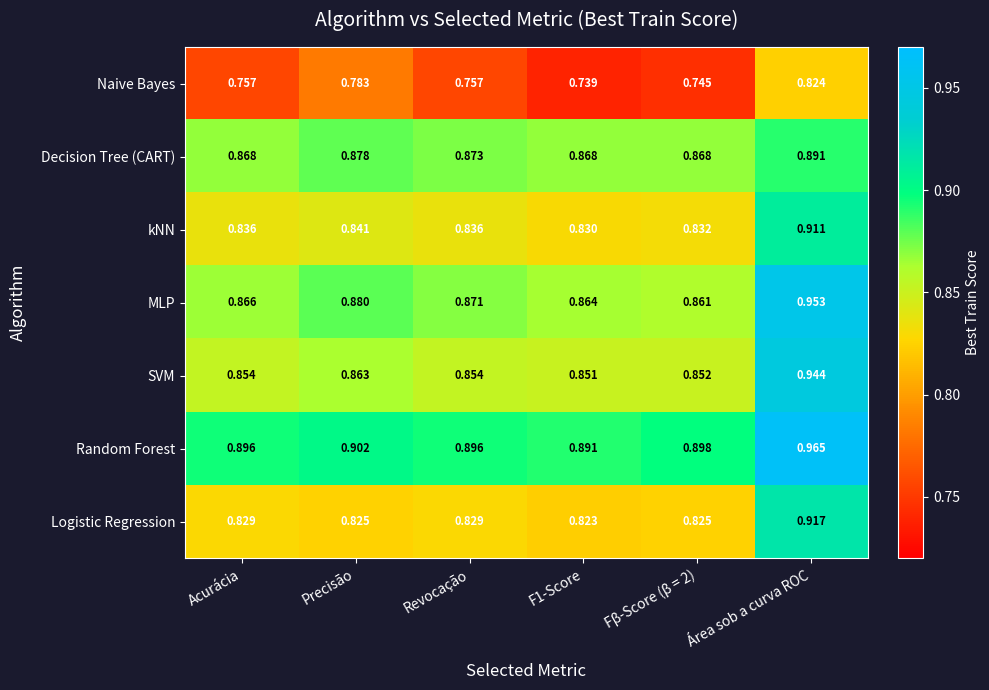

At which category does the chart reach its peak across all series?

Área sob a curva ROC